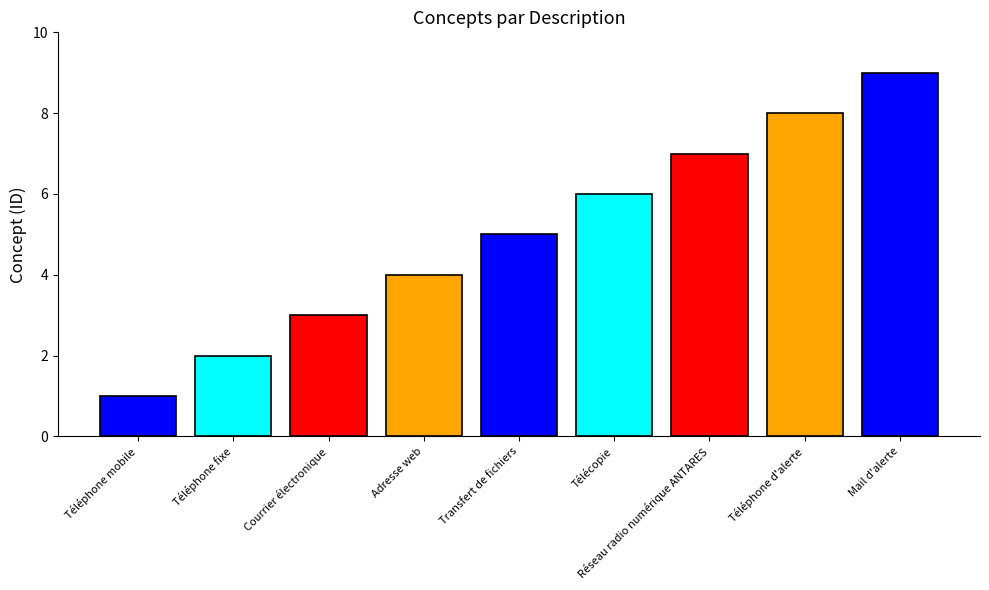

Between Adresse web and Téléphone mobile, which is larger?

Adresse web